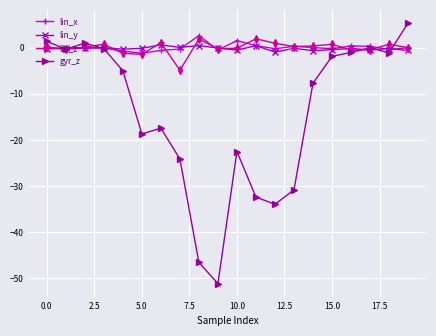

Which series has the widest spread of values?

gyr_z